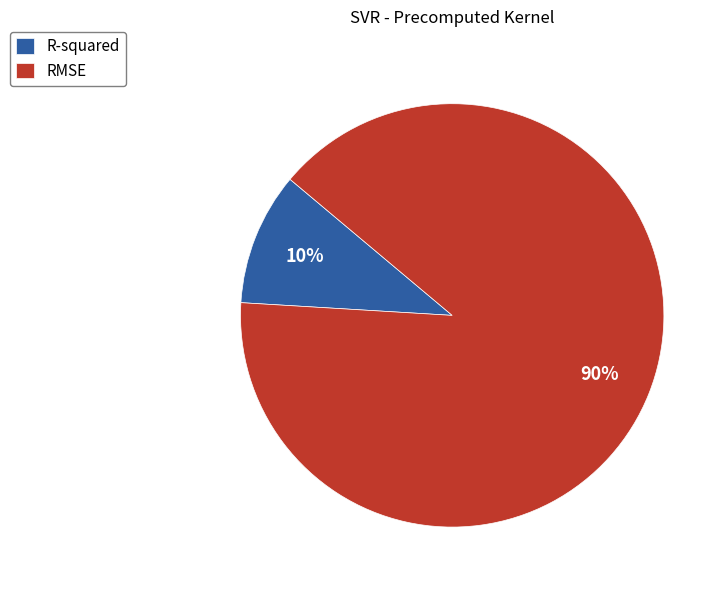

To the nearest percent, what is the combined percentage of R-squared and RMSE?

100%